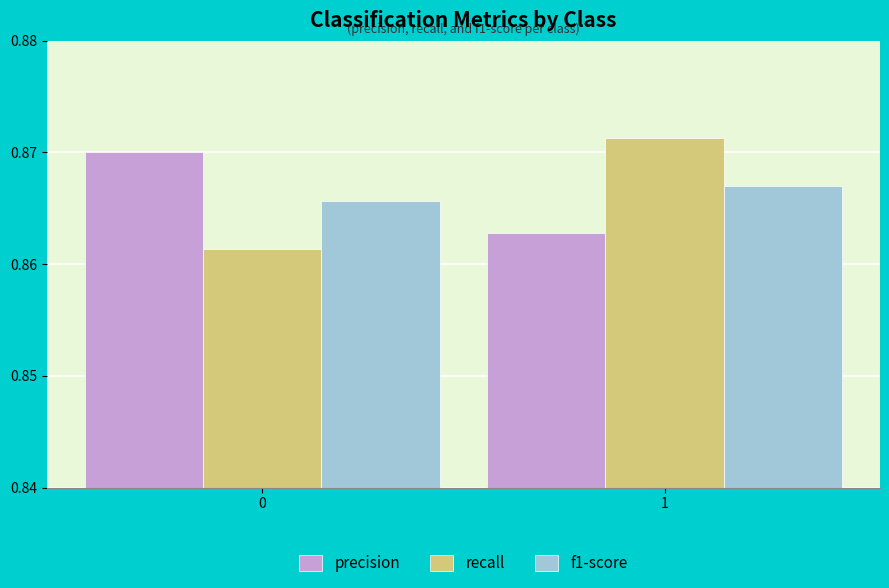

The value of precision at 1 is 0.6. True or false?

False